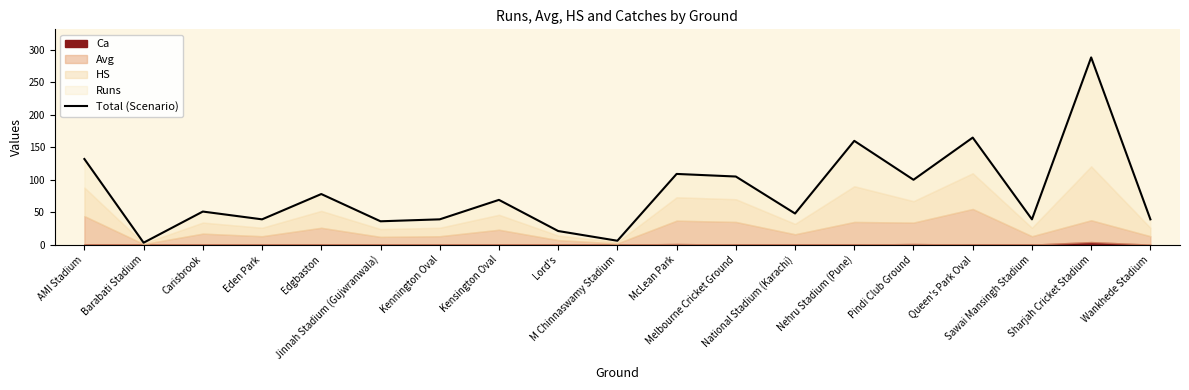

Which has a higher value, Kensington Oval or National Stadium (Karachi)?

Kensington Oval